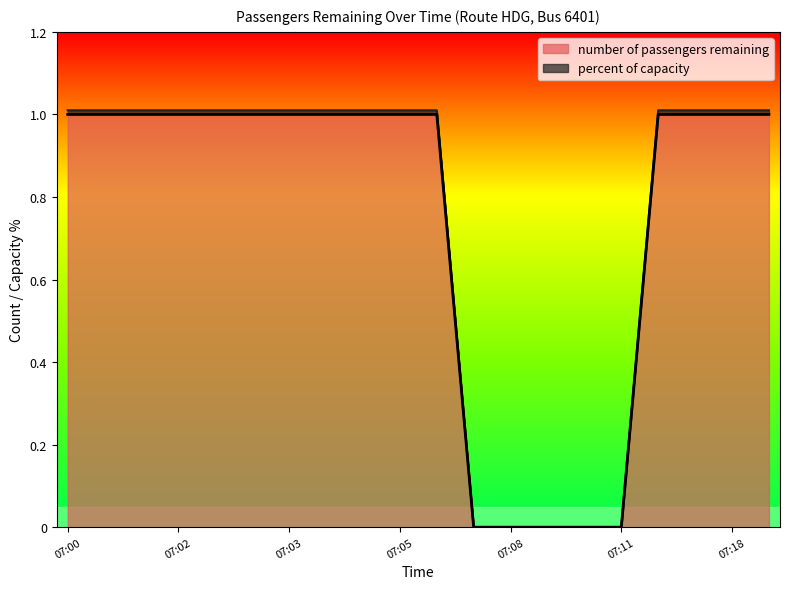

What is the value of the number of passengers remaining point at the 4th from the left?

1.0